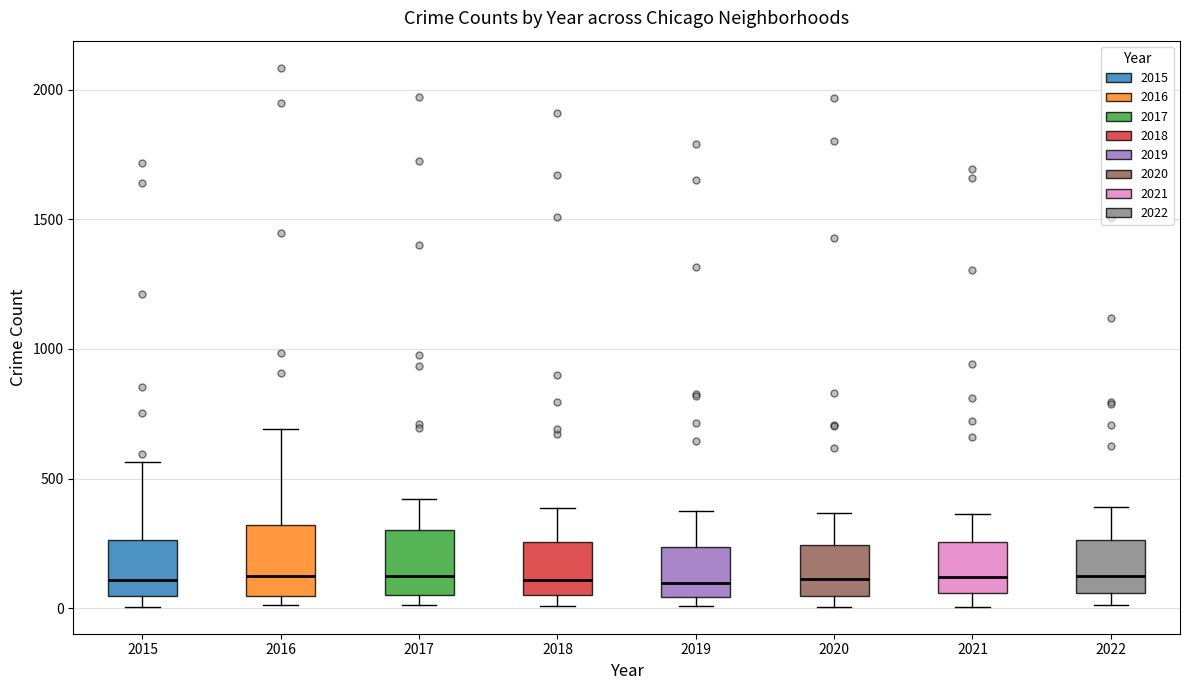

Where does the median line of the box at x = 2018 sit on the y-axis? The values are not printed on the chart, so give them approximately, as read against the axis.

100